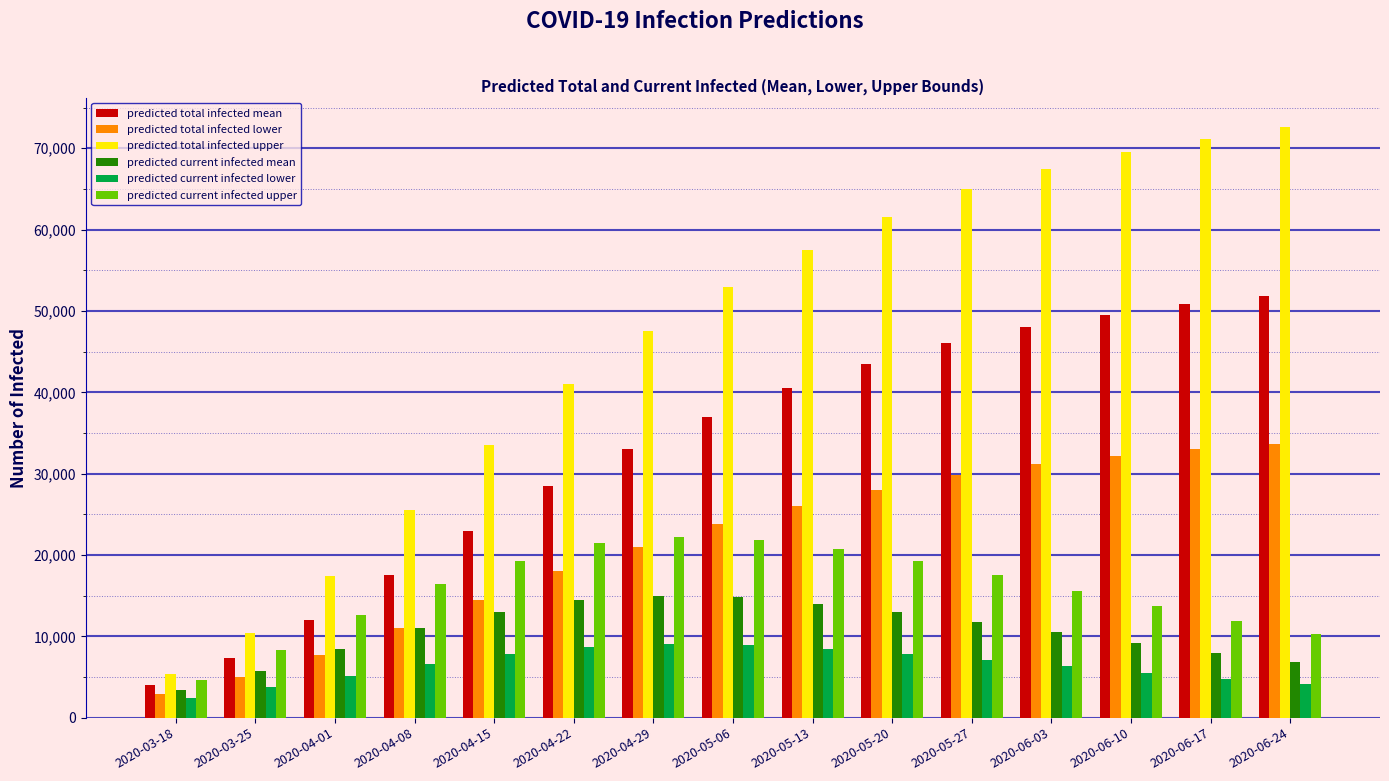

Which series has the largest total across all categories?

predicted total infected upper